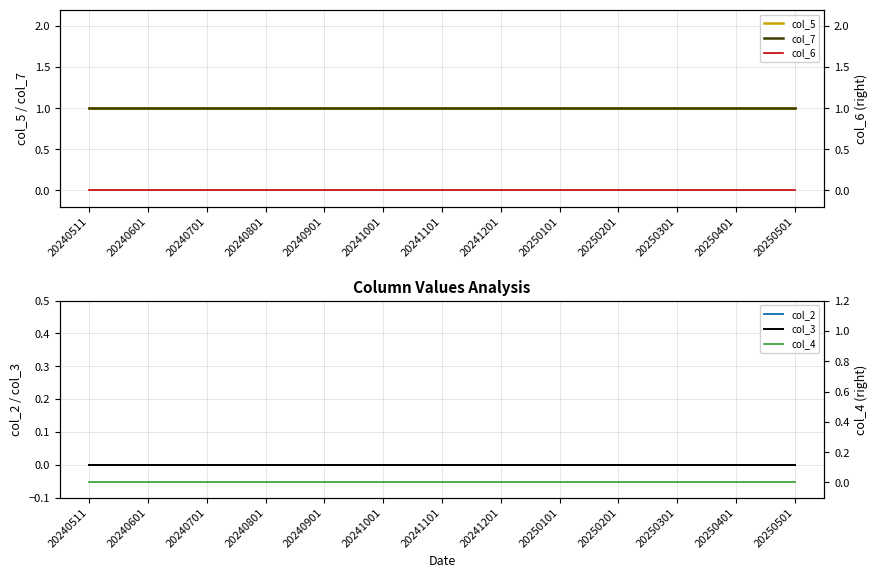

Rank the series by their maximum value, from lowest to highest.

col_2, col_3, col_6, col_4, col_5, col_7